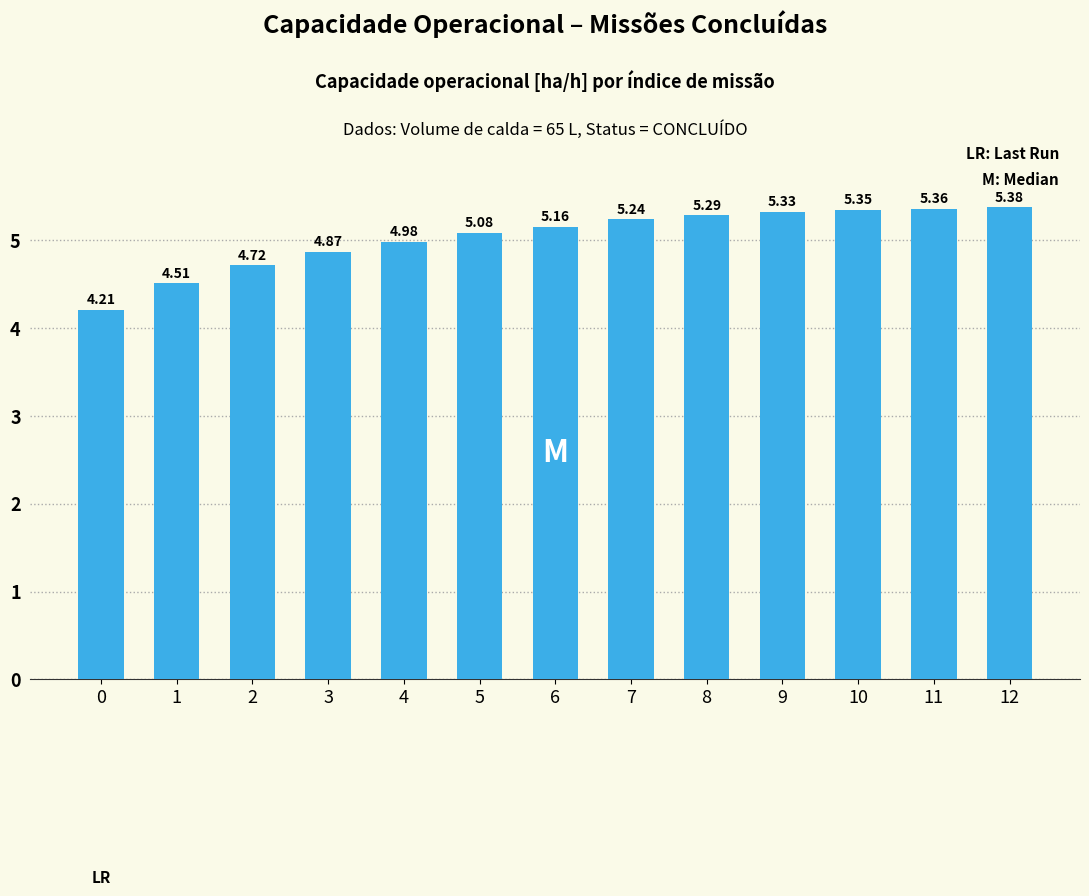

At which label does the data first exceed 5?

5